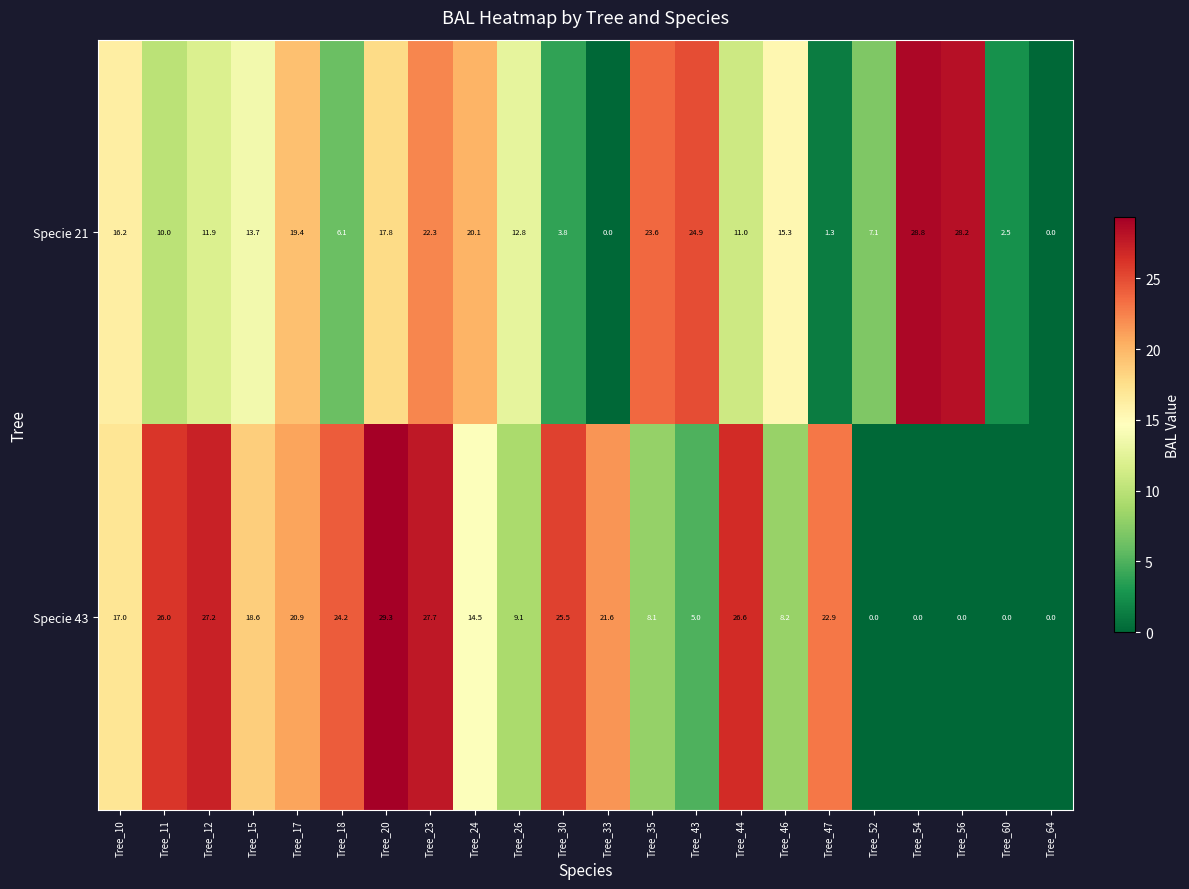

What is the greatest value displayed?

29.3